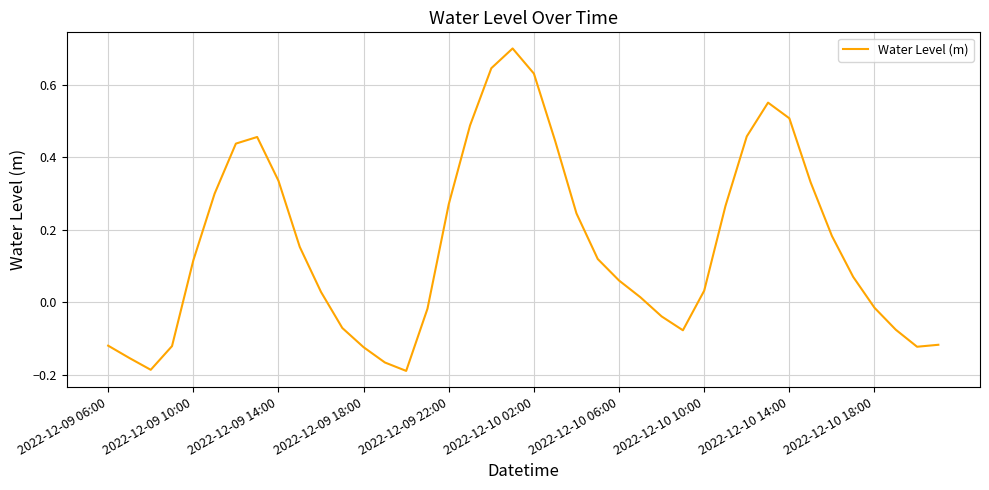

What is the difference between the maximum and minimum values?

0.9